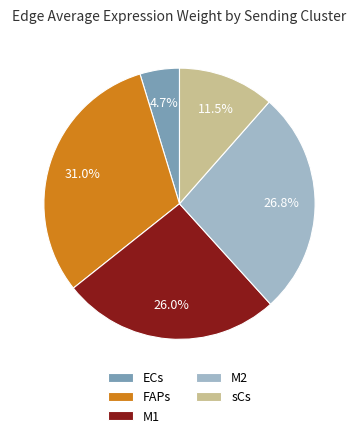

What percentage do sCs and M2 together represent?

38.3%